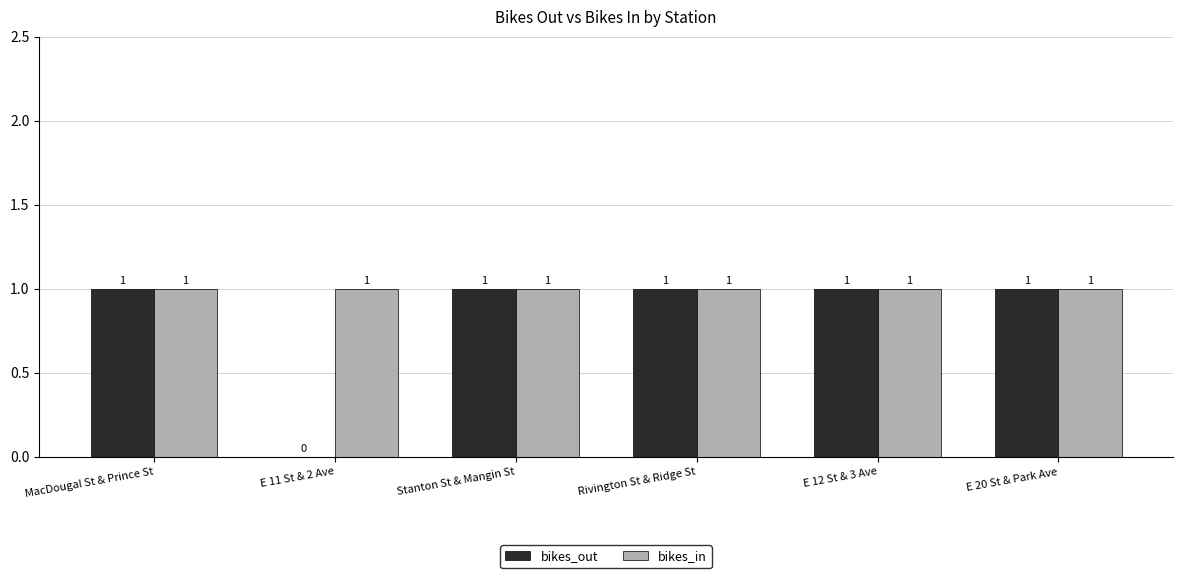

How many data points does each series have?

6